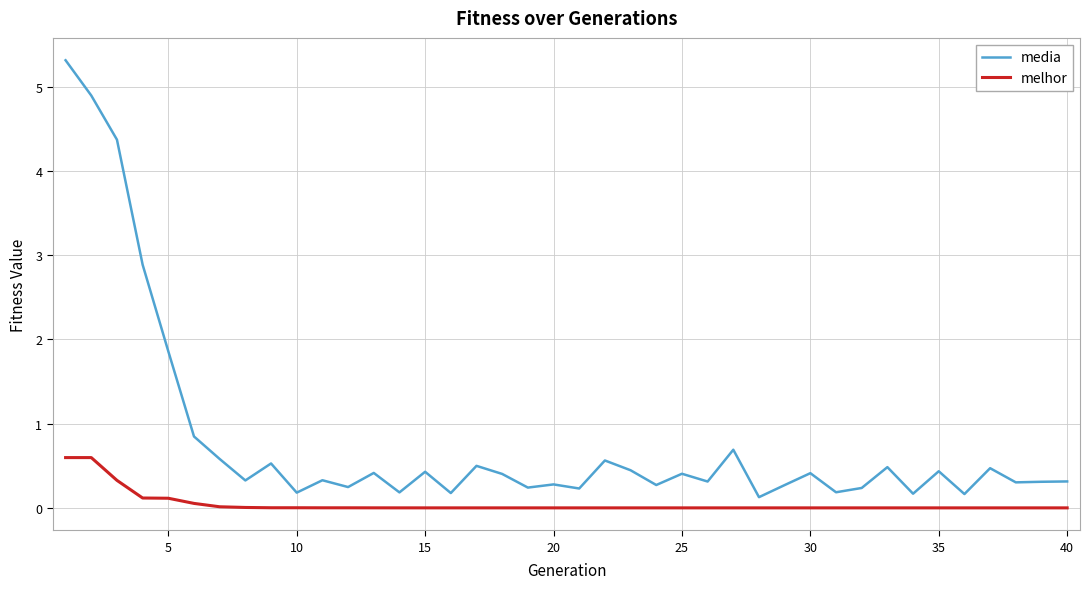

True or false: media and melhor cross at least once.

False